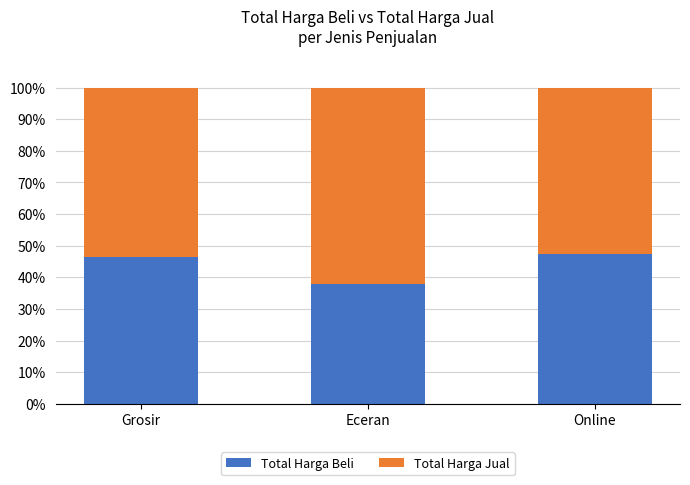

The value of Total Harga Beli at Eceran is 37.8. True or false?

True